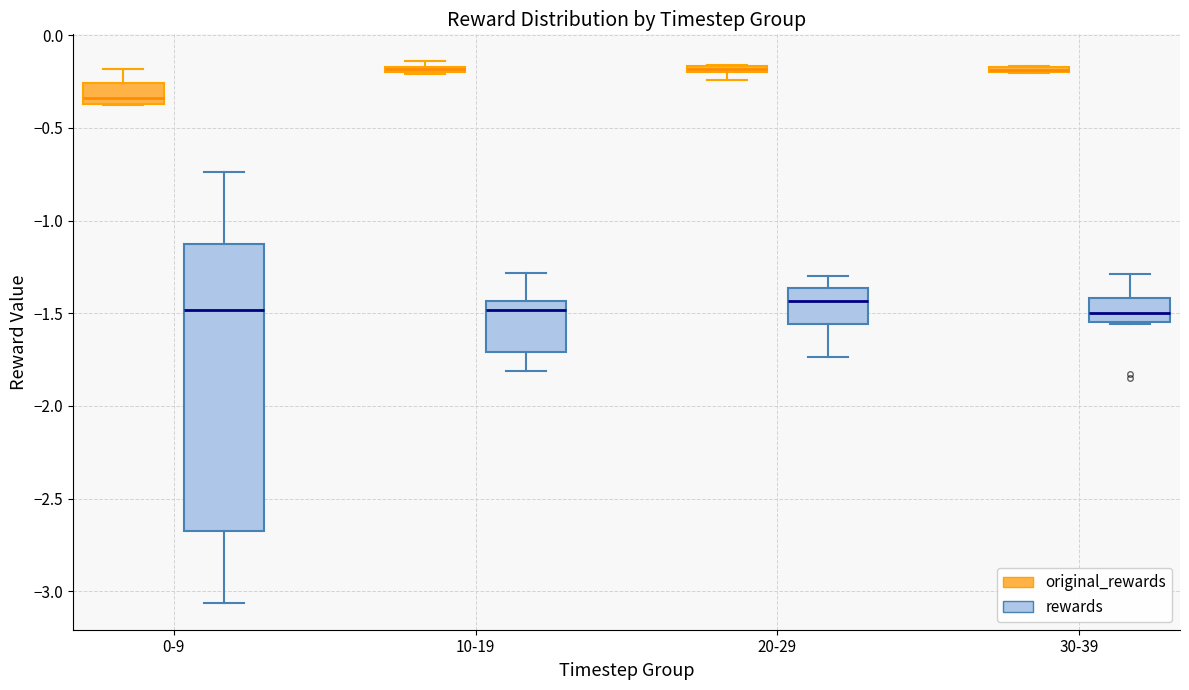

Comparing the boxes themselves (not the whiskers), which one is the tallest?

0-9 (rewards)